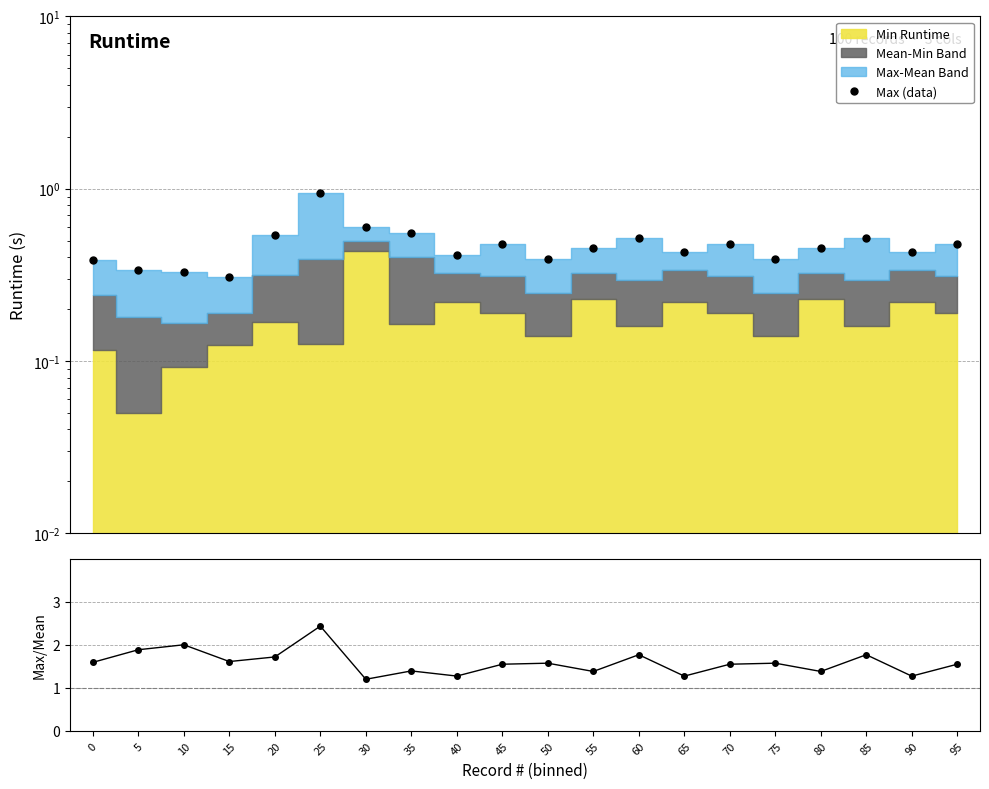

What is the minimum value shown in the chart?

0.3